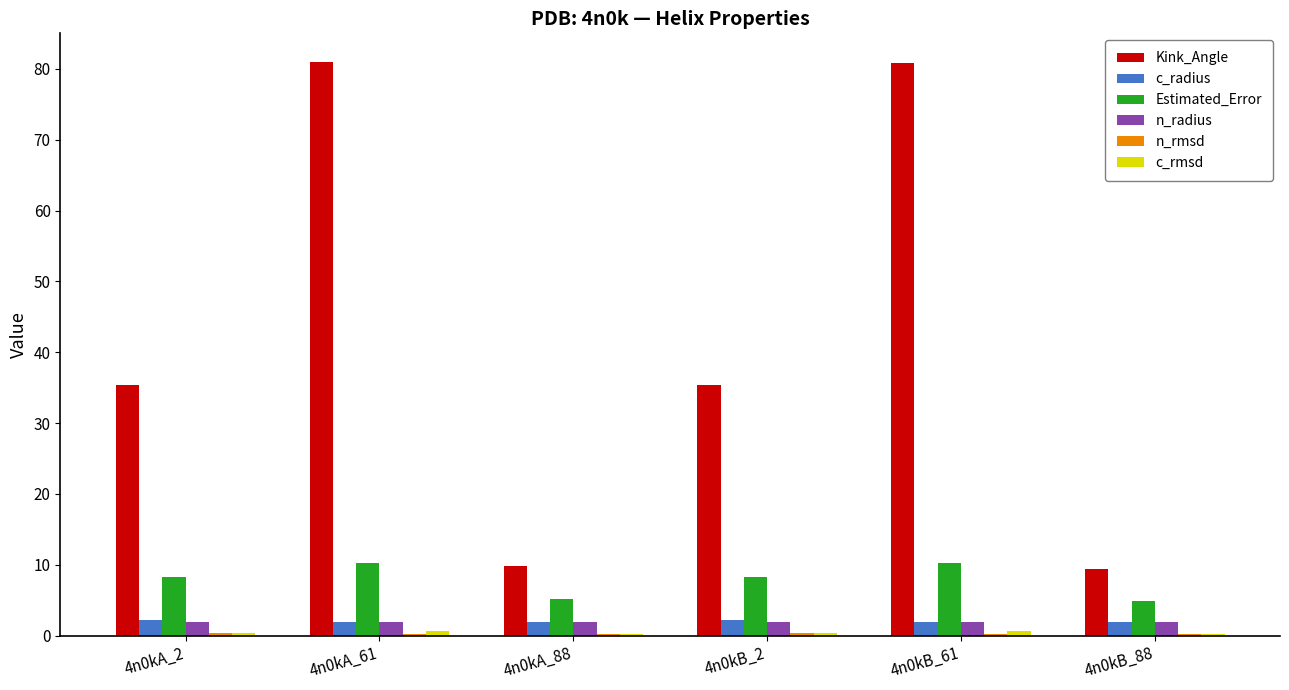

True or false: Kink_Angle has a value of 112.1 at 4n0kA_61.

False